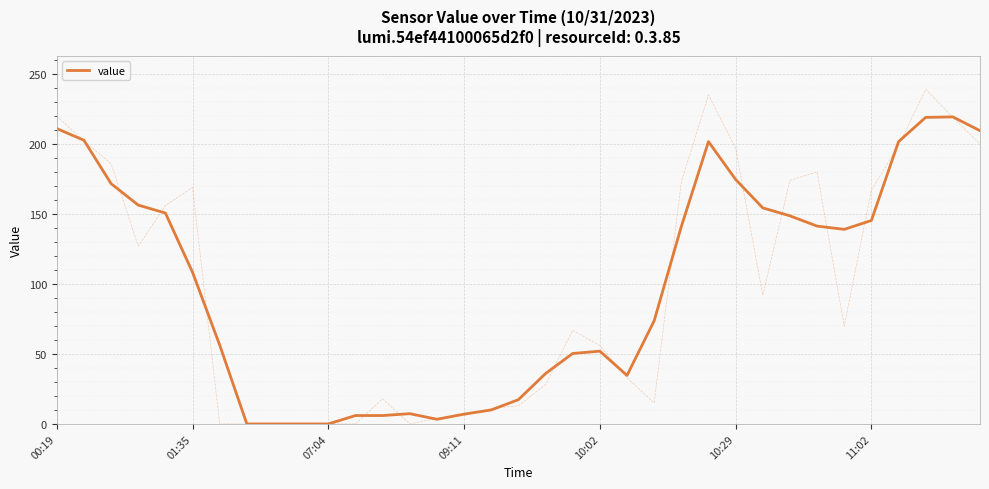

True or false: there are more than 0 points higher than both neighbors.

True